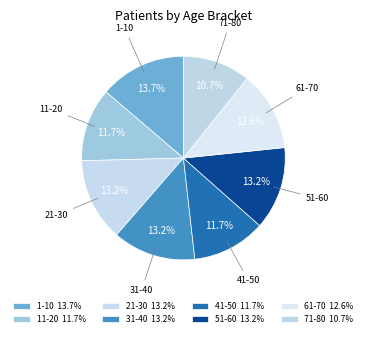

To the nearest percent, what is the average slice percentage?

12%